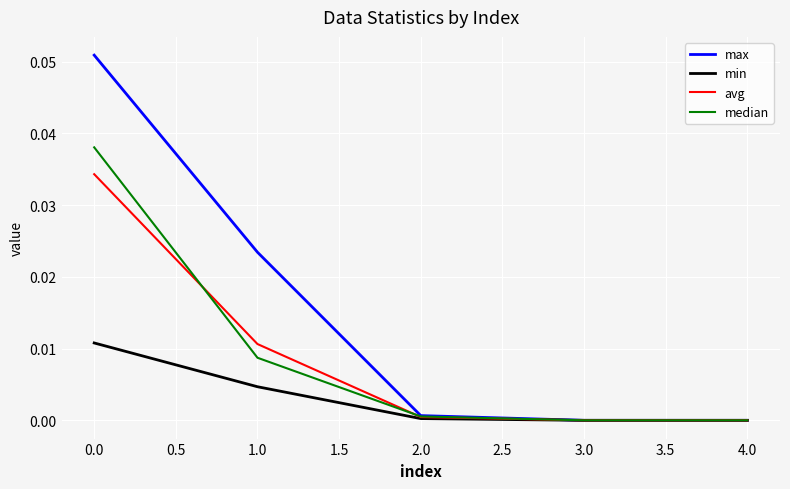

List the series in order of their peak value, lowest first.

min, avg, median, max